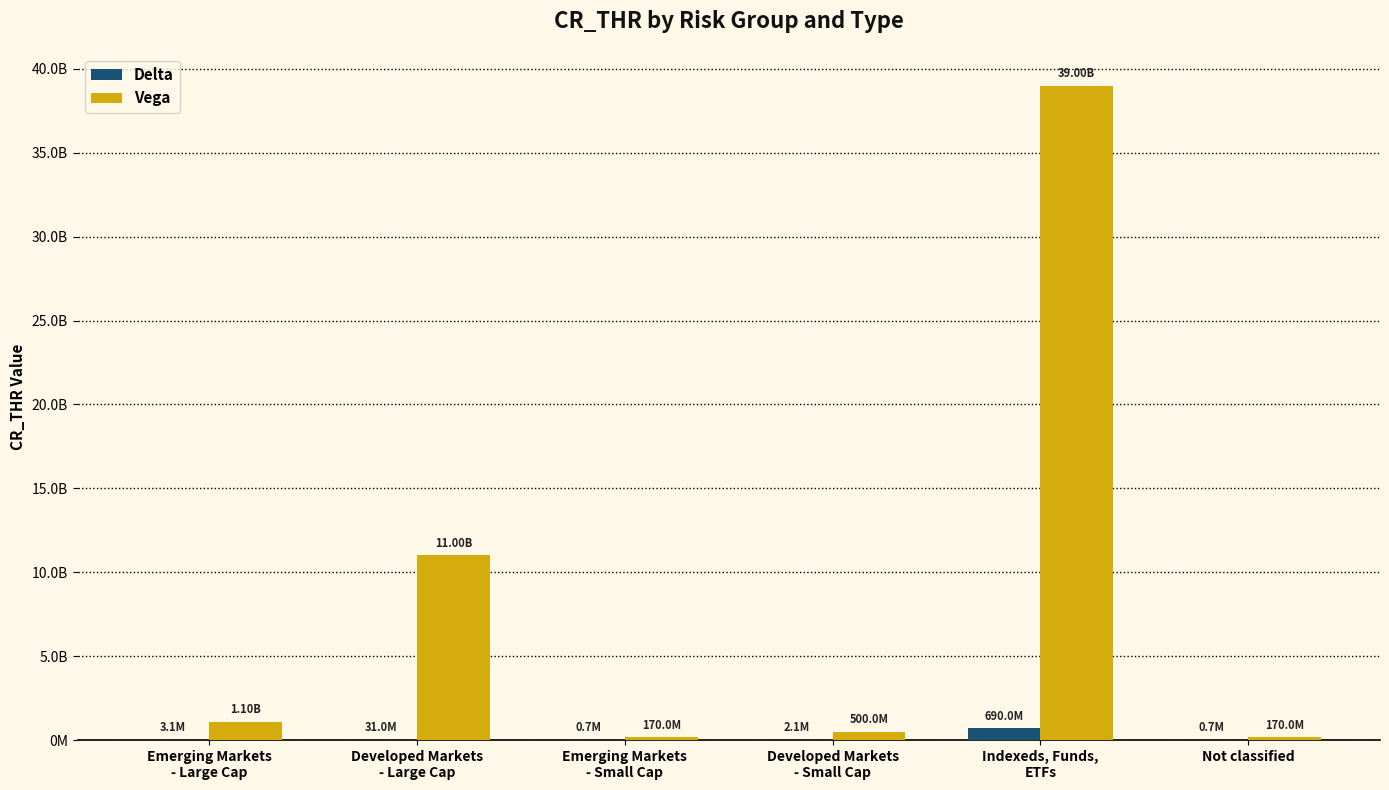

What is the difference between the highest and lowest values at Indexeds, Funds,
ETFs?

38310000000